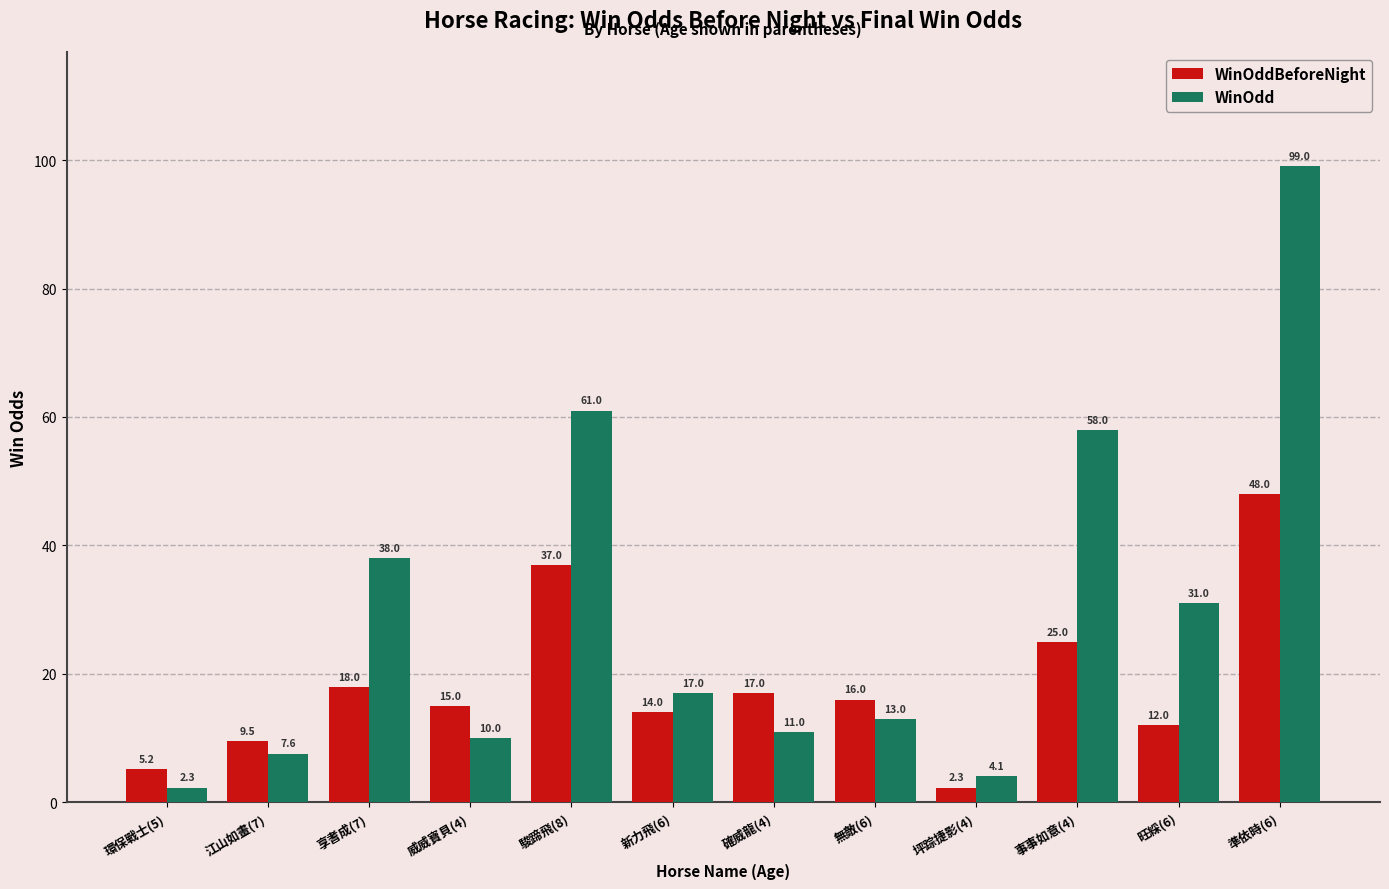

The value of WinOdd at 駿蹄飛(8) is 82.4. True or false?

False